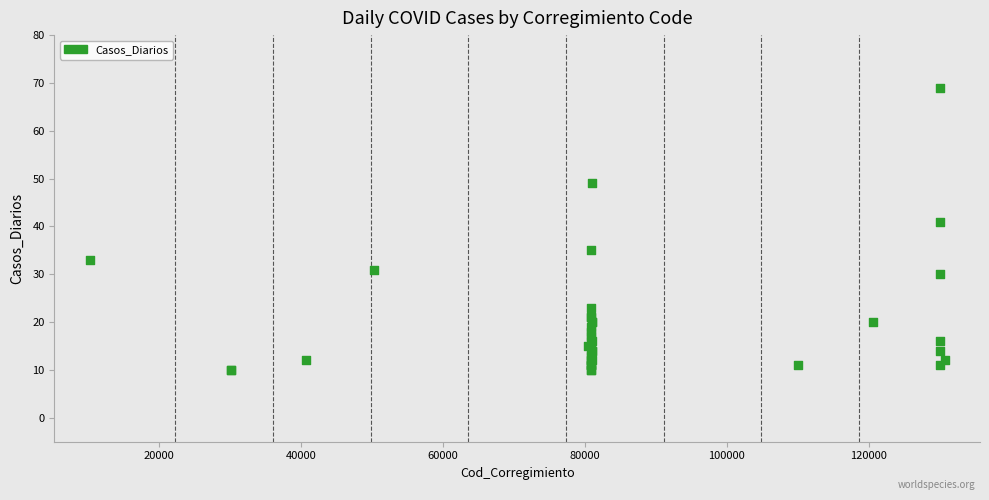

What Y value in the scatter plot is closest to 39?

41